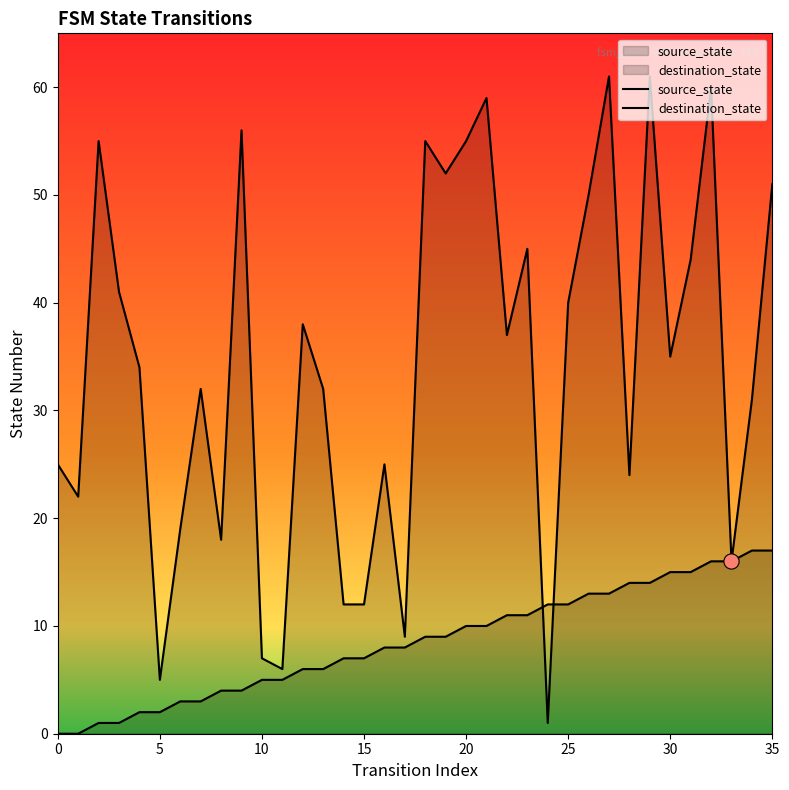

What are all the series names shown in the legend?

source_state, destination_state